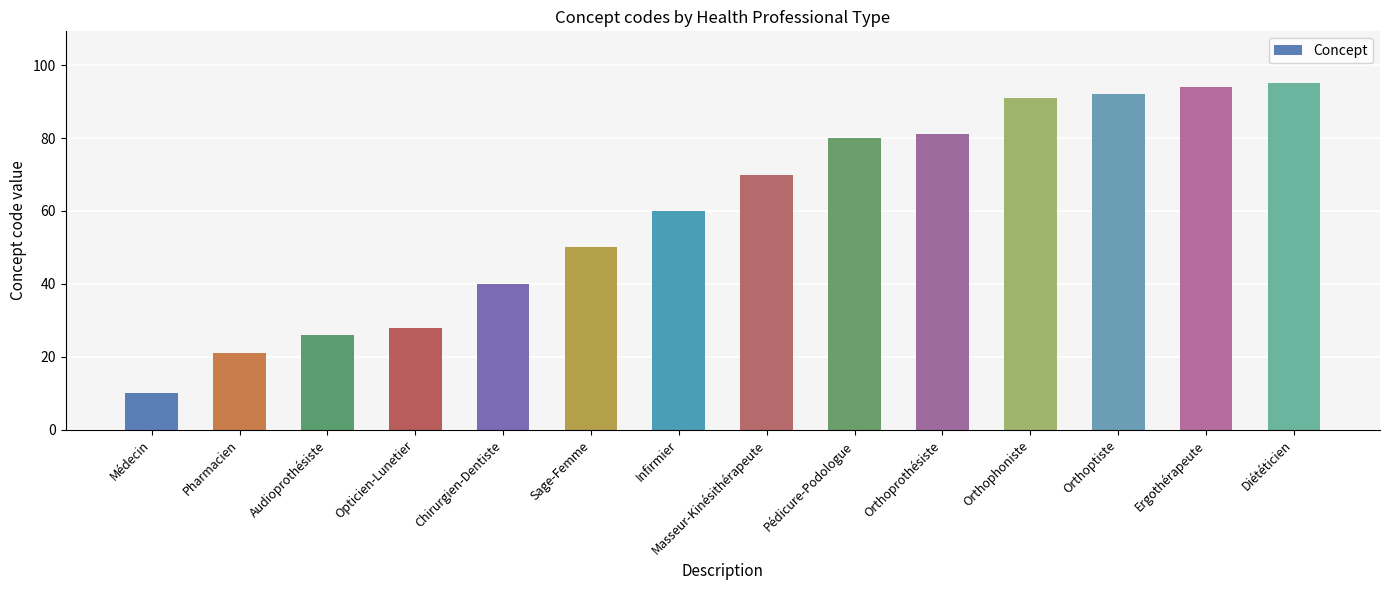

What is the label of the 7th bar from the right?

Masseur-Kinésithérapeute